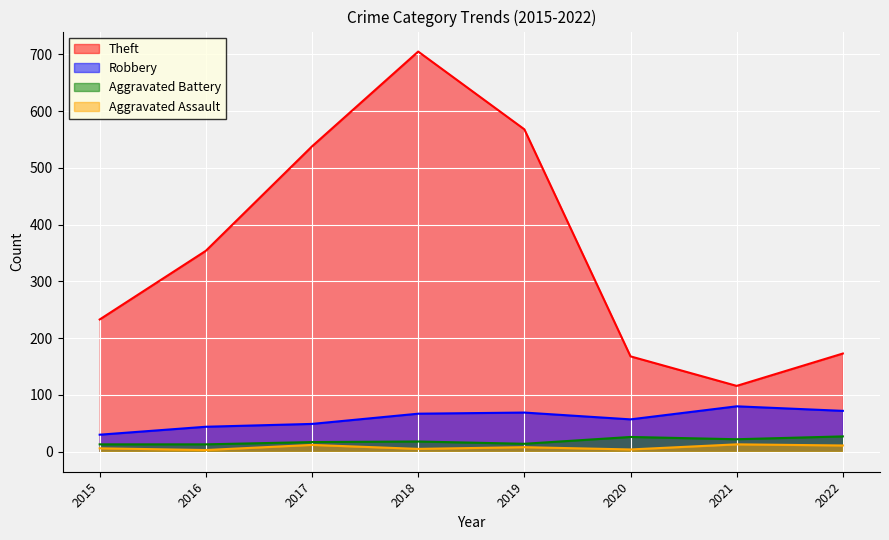

What is the greatest value displayed?

705